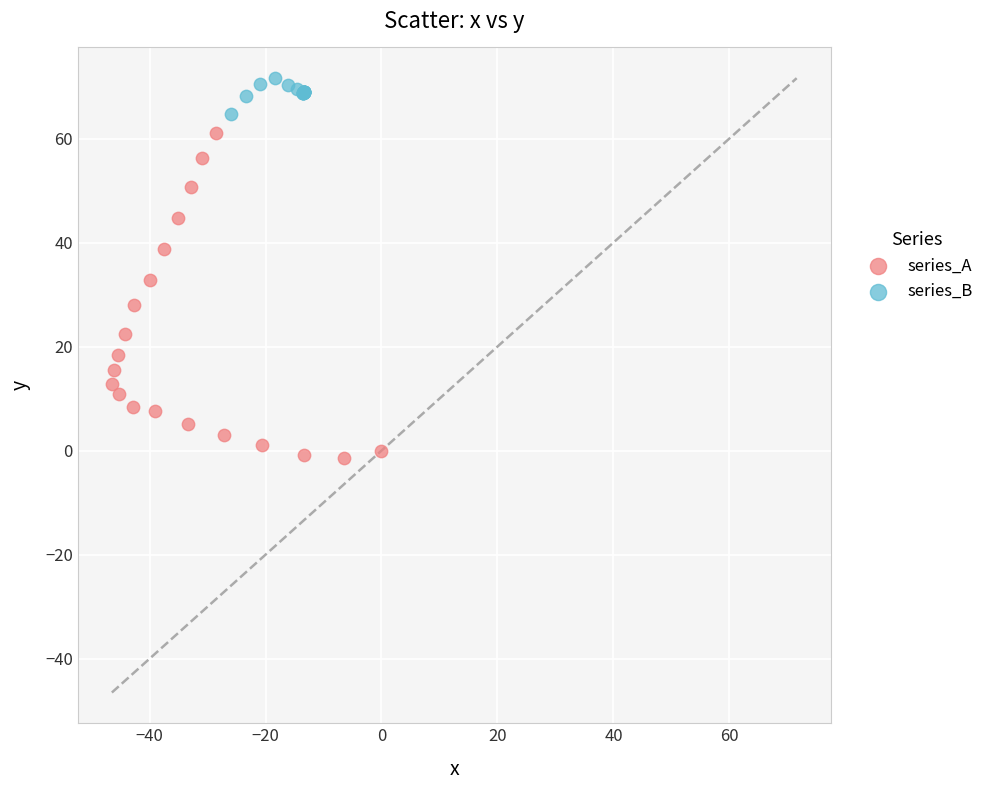

Which series contains the lowest Y value?

series_A